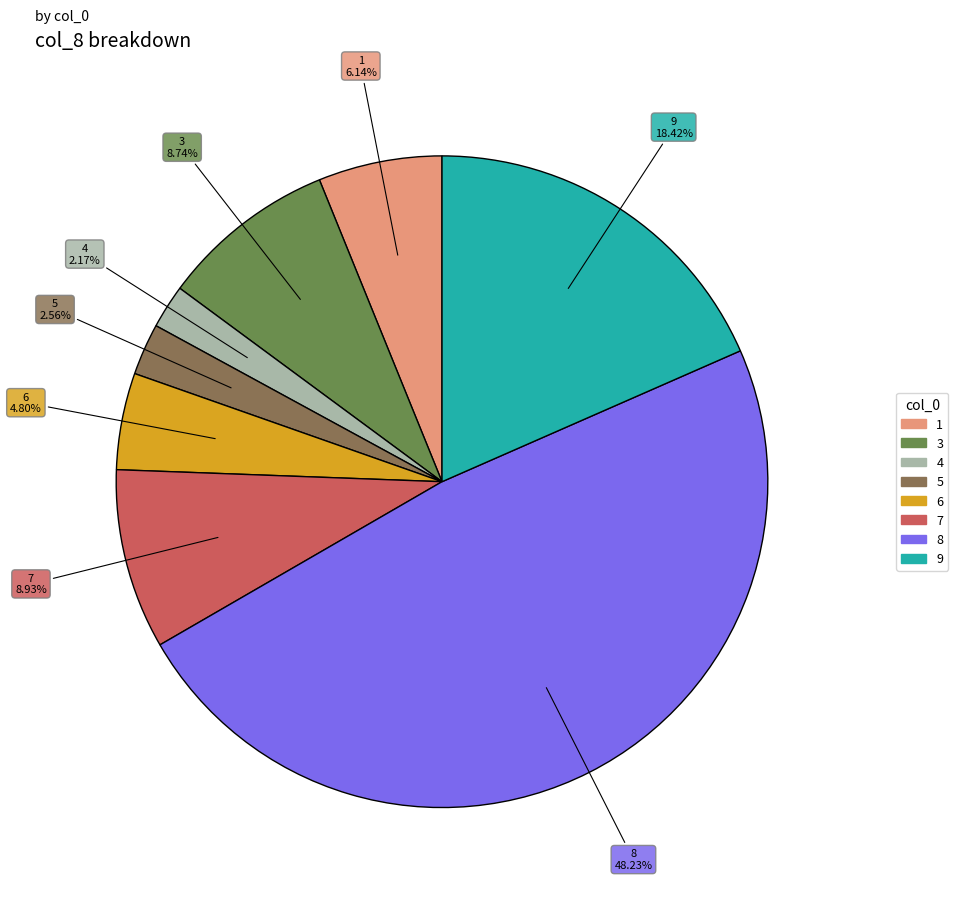

Is there any slice that represents more than half of the pie?

No